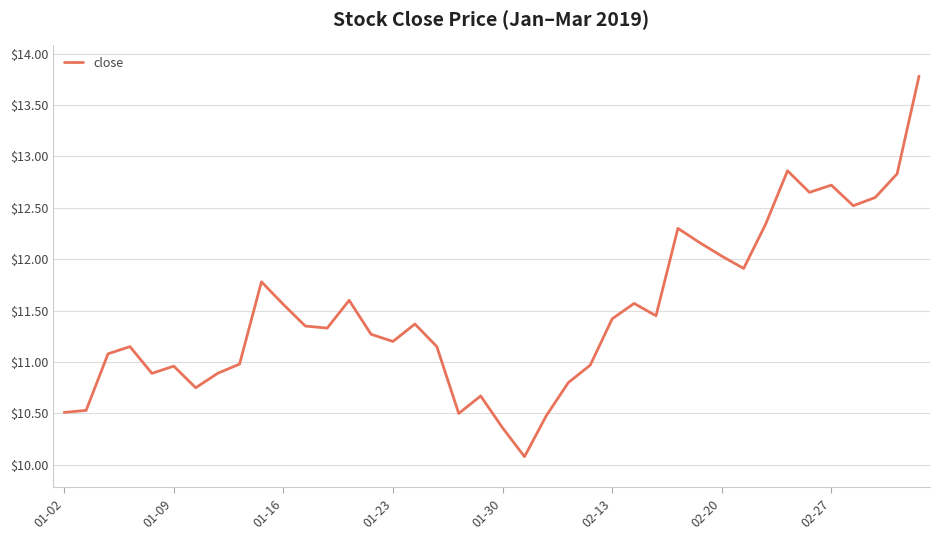

What is the maximum value shown in the chart?

13.8